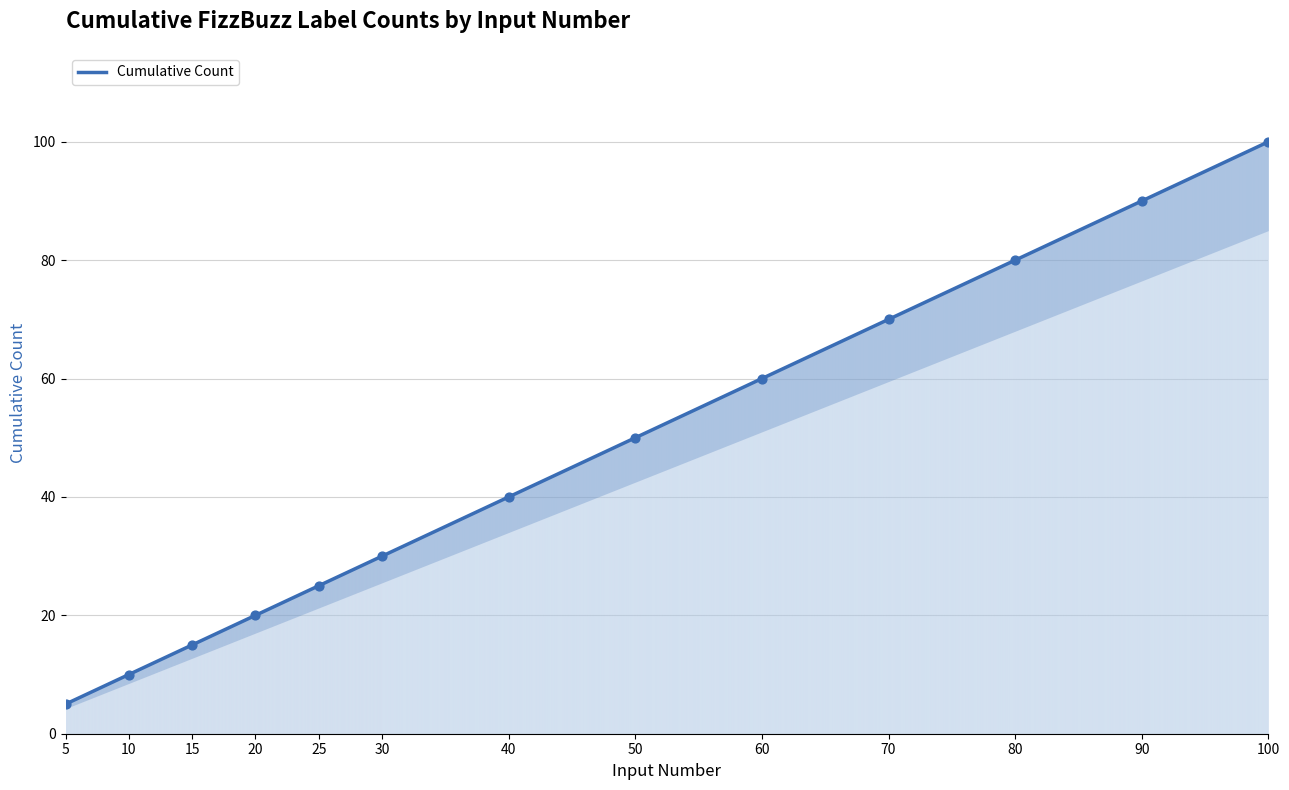

What is the change in value from 20 to 100?

+80